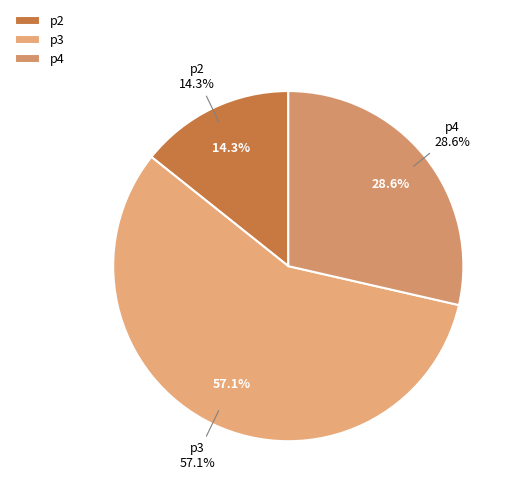

Is there a majority slice in this chart?

Yes